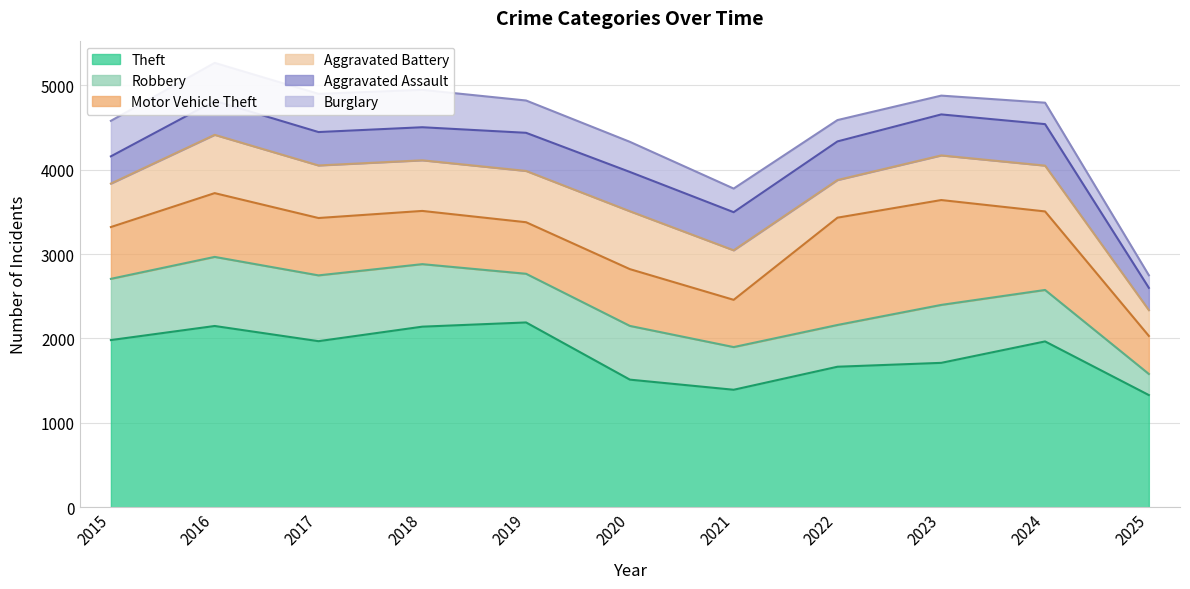

Where does the Aggravated Assault series first go above 452?

2020